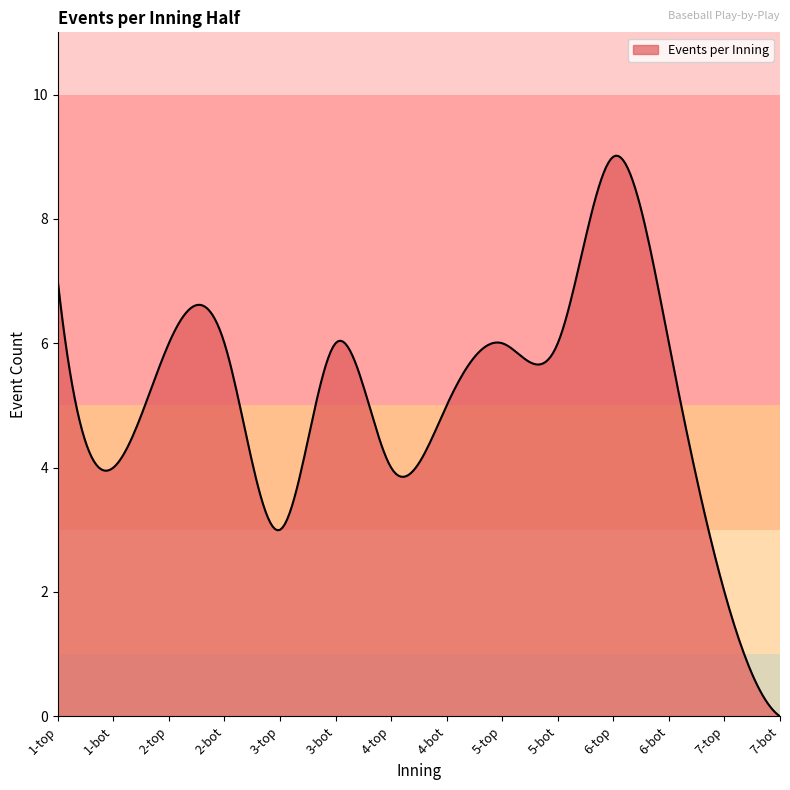

What is the average value?

5.1